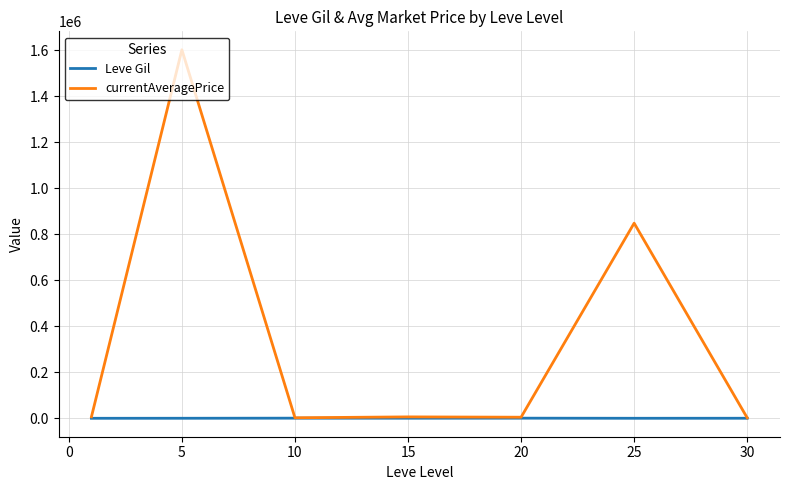

Rank the series by their average value, from highest to lowest.

currentAveragePrice, Leve Gil